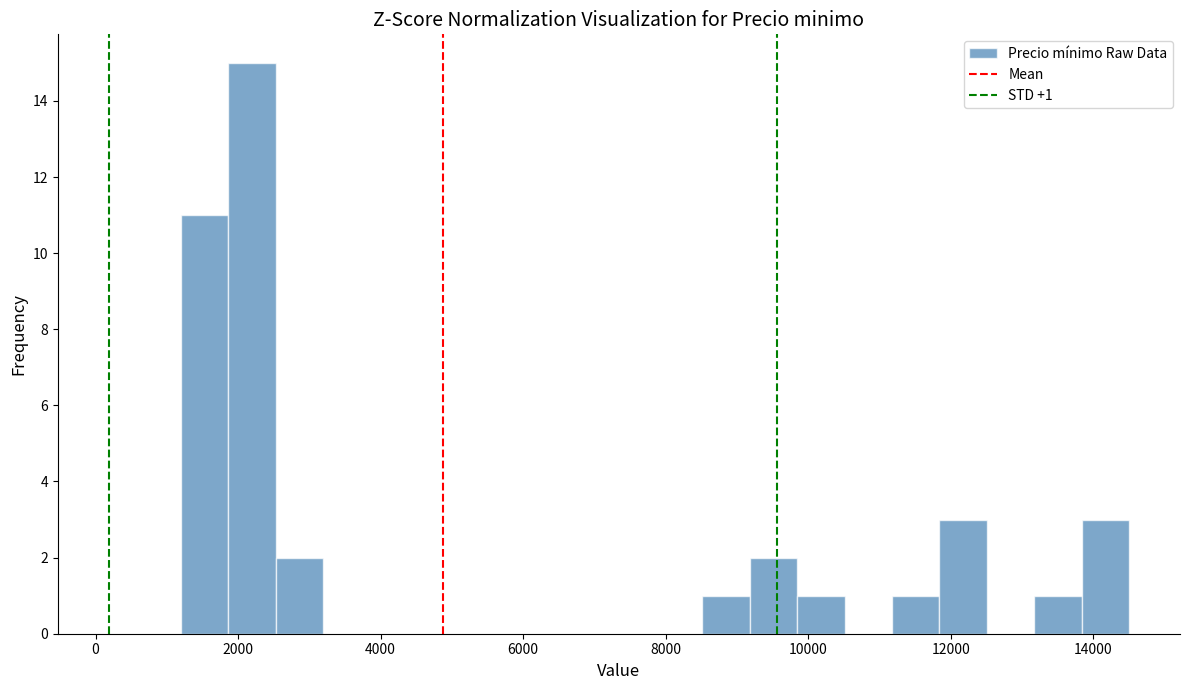

Read against the x-axis, roughly where is the centre of the tallest bar?

2200